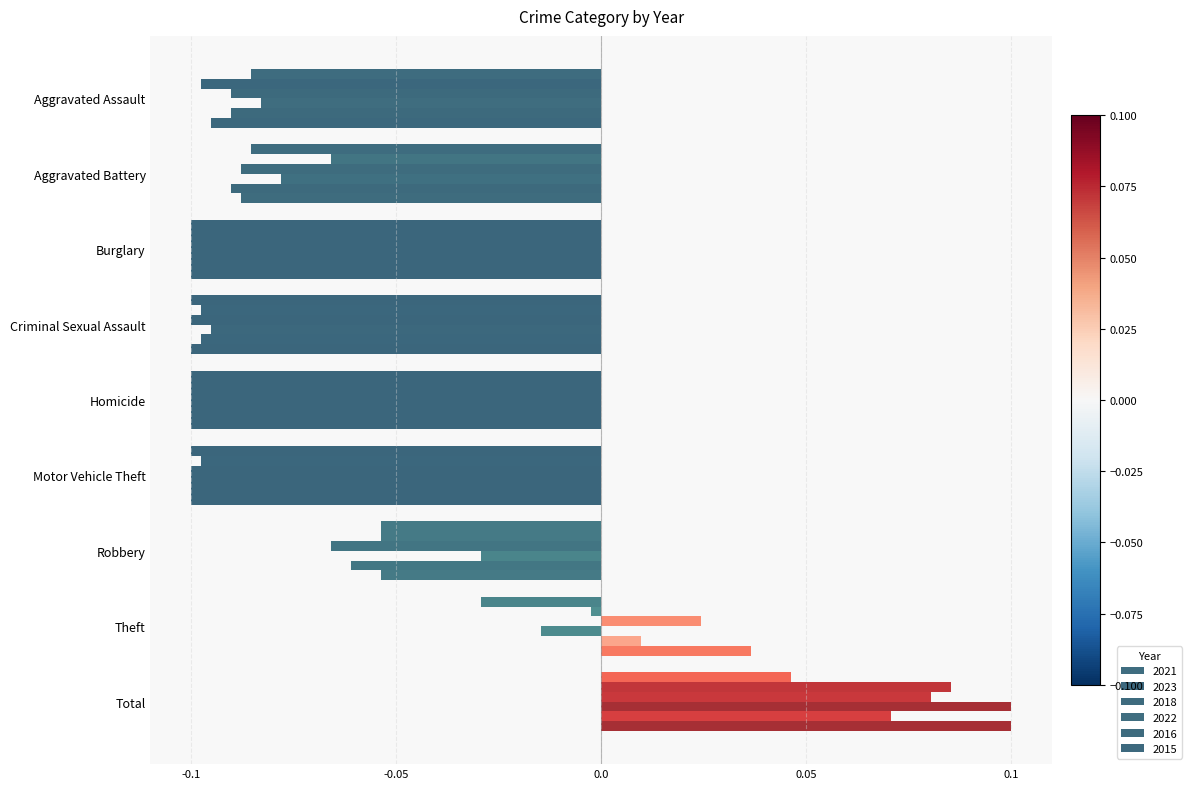

How many values in the 2023 series exceed 0?

1